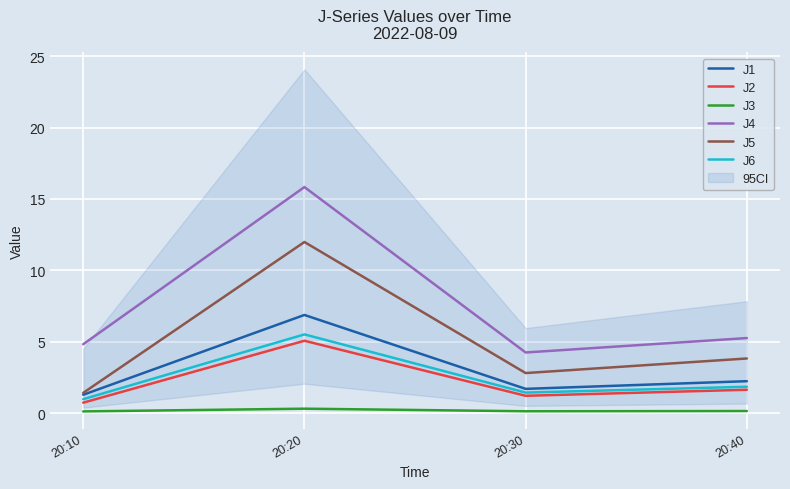

Is it true that J1 equals 2.2 at 20:40?

True